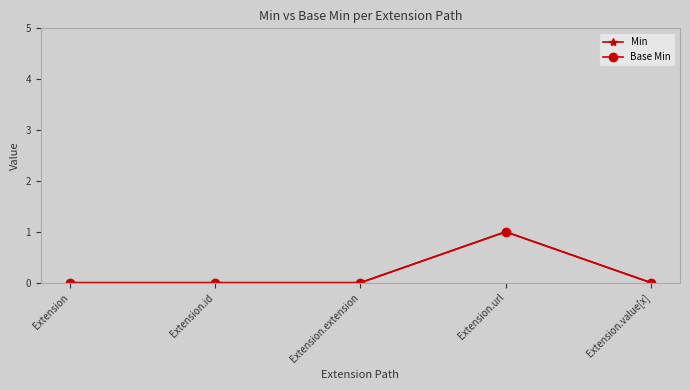

True or false: Min has more than 1 points higher than both neighbors.

False